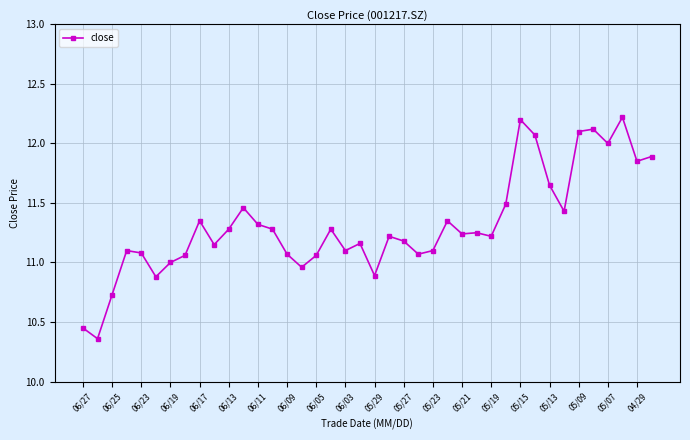

What is the maximum value shown in the chart?

12.2